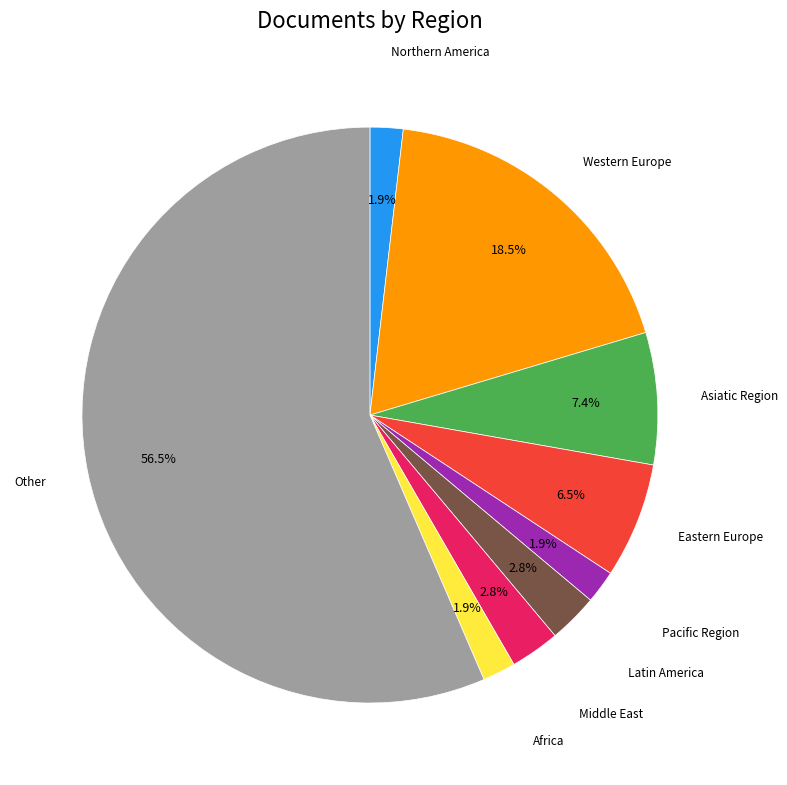

Does any single category account for the majority?

Yes